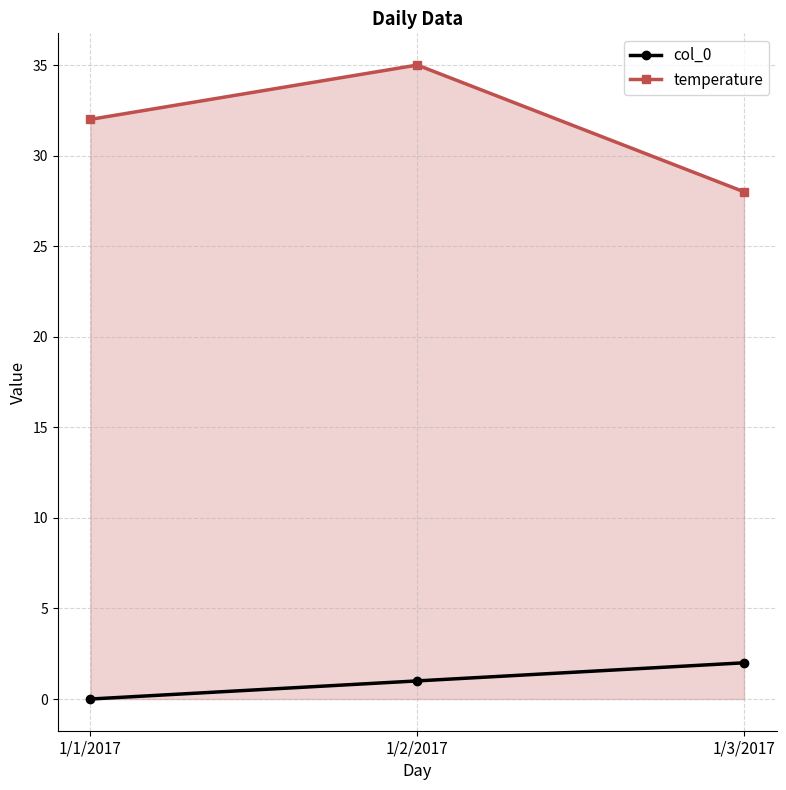

What are all the series names shown in the legend?

col_0, temperature